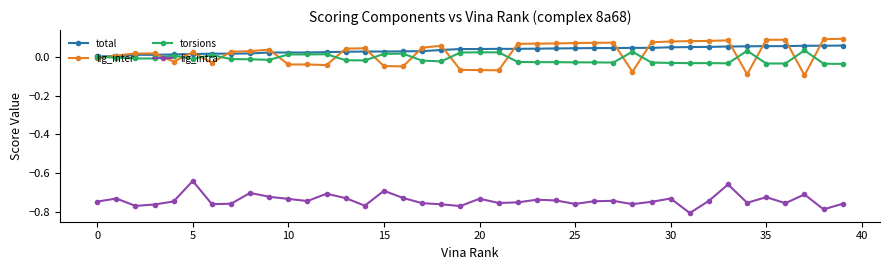

How many positive values does the lig_inter series have?

26